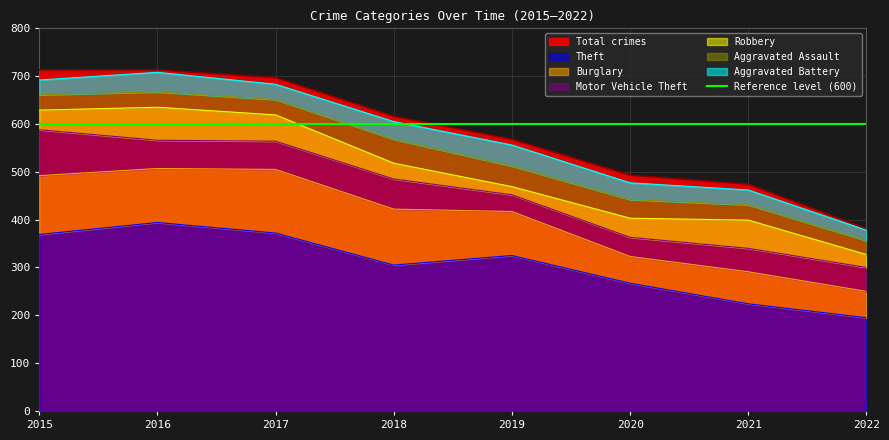

True or false: Burglary and Aggravated Battery cross at least once.

False